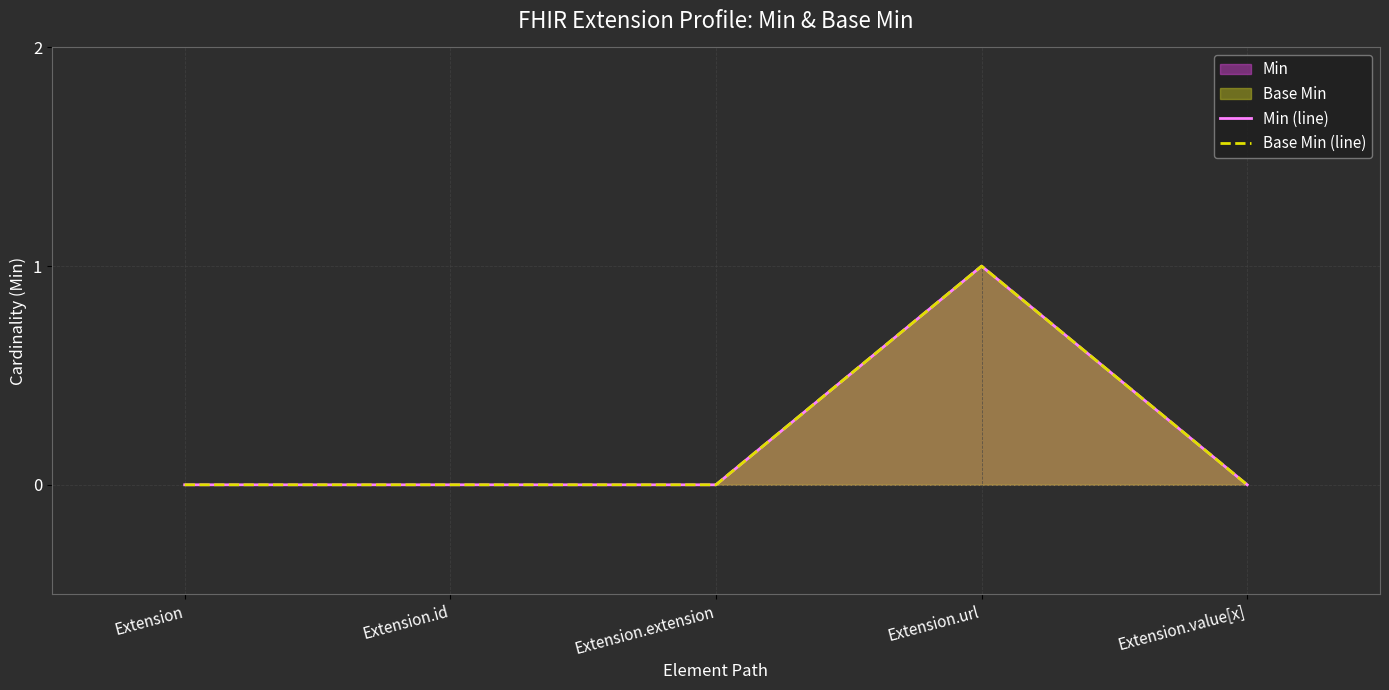

What is the label of the 4th point from the right?

Extension.id